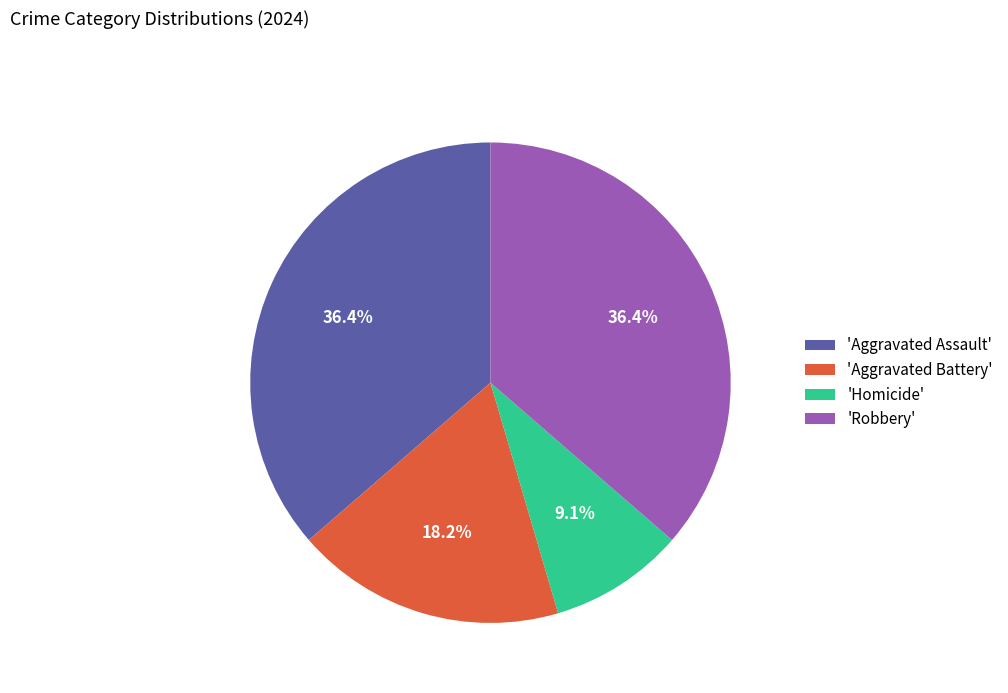

Between 'Homicide' and 'Aggravated Assault', which is larger?

'Aggravated Assault'